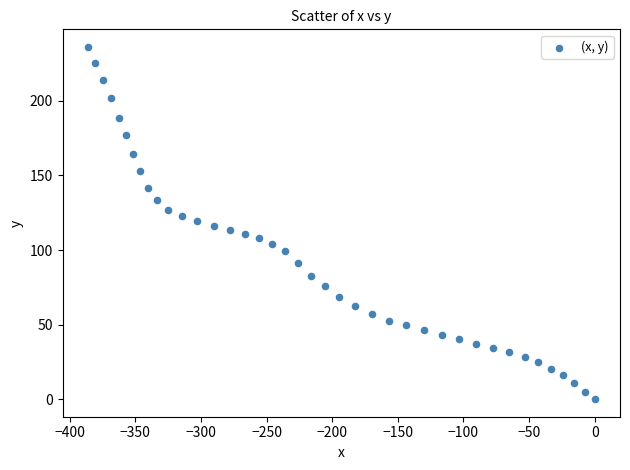

What is the range of Y values (max minus min)?

236.2